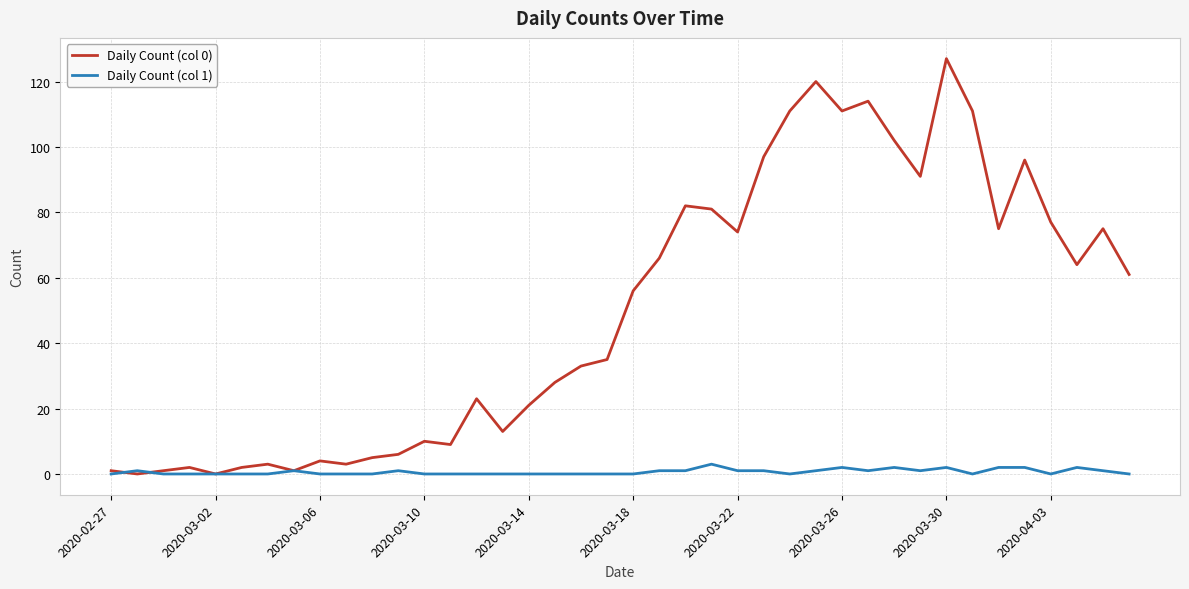

Is this an area chart (filled region under the line)?

No